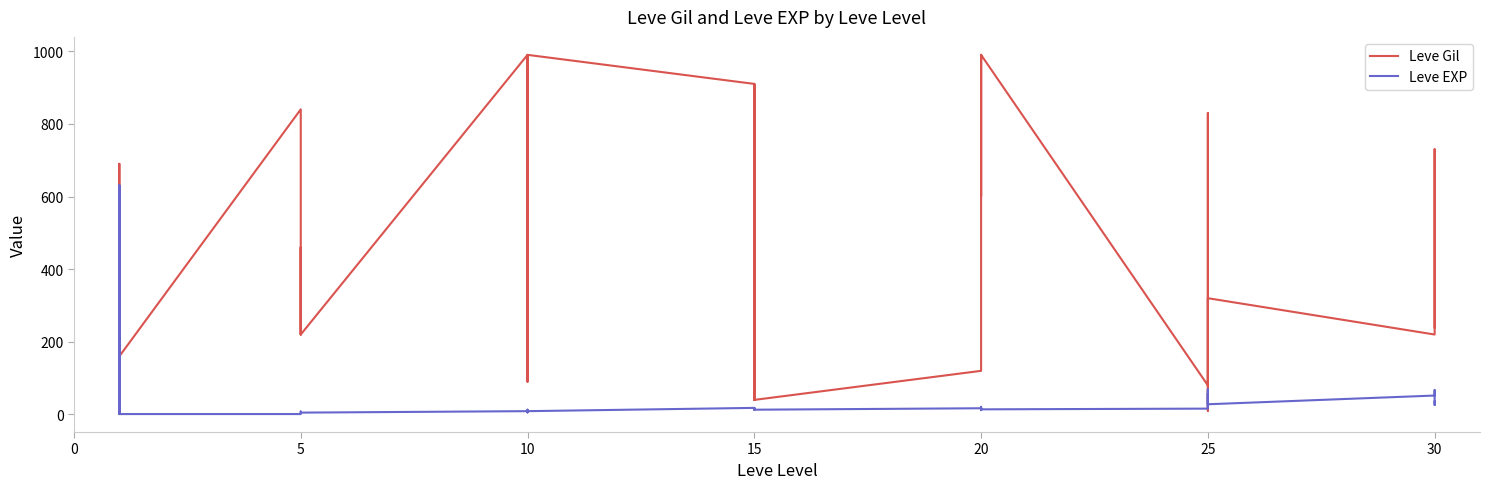

At how many categories does at least one series exceed 124?

34